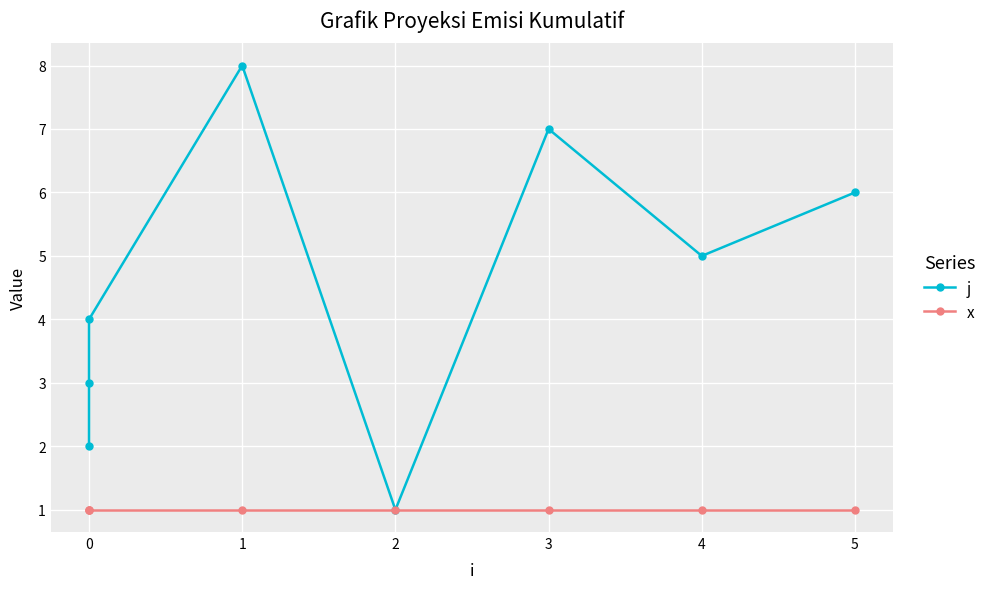

What are all the series names shown in the legend?

j, x